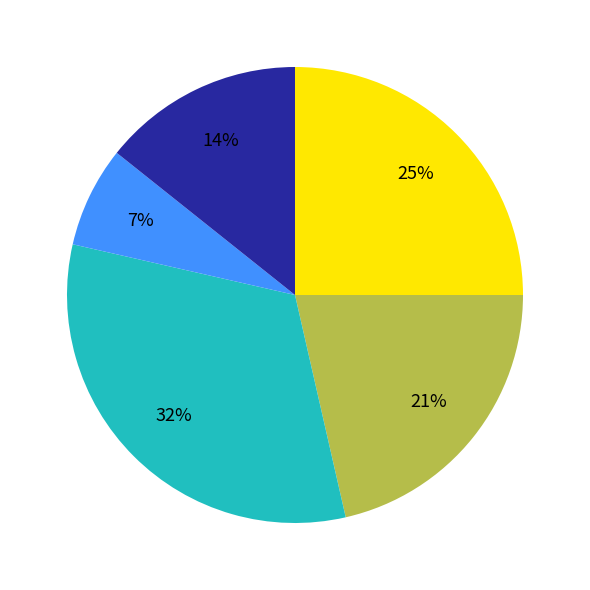

Does any single category account for the majority?

No